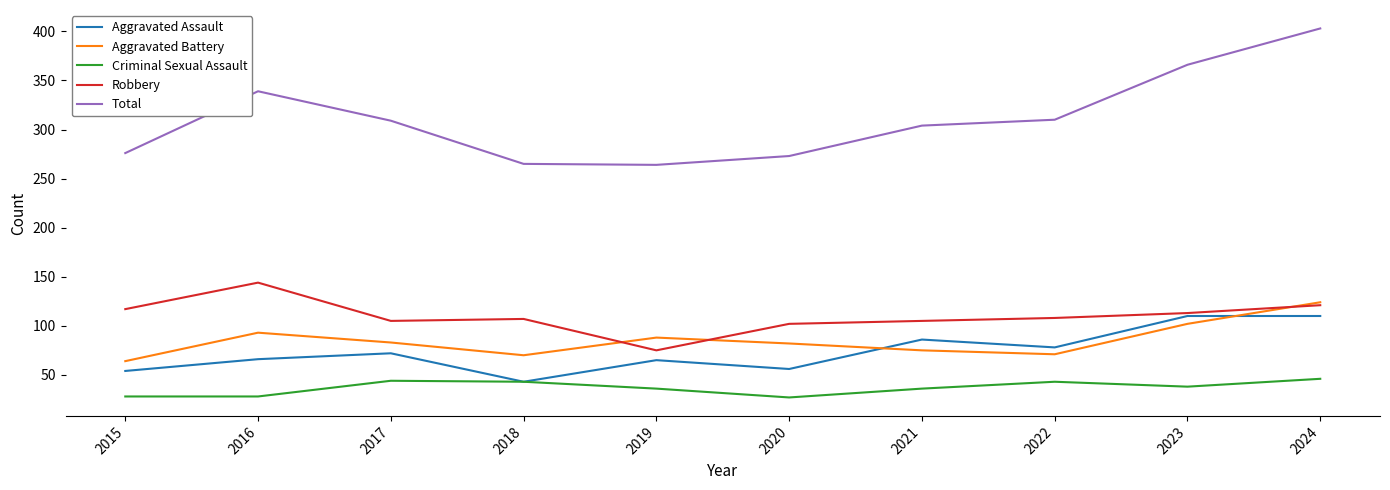

What are all the series names shown in the legend?

Aggravated Assault, Aggravated Battery, Criminal Sexual Assault, Robbery, Total